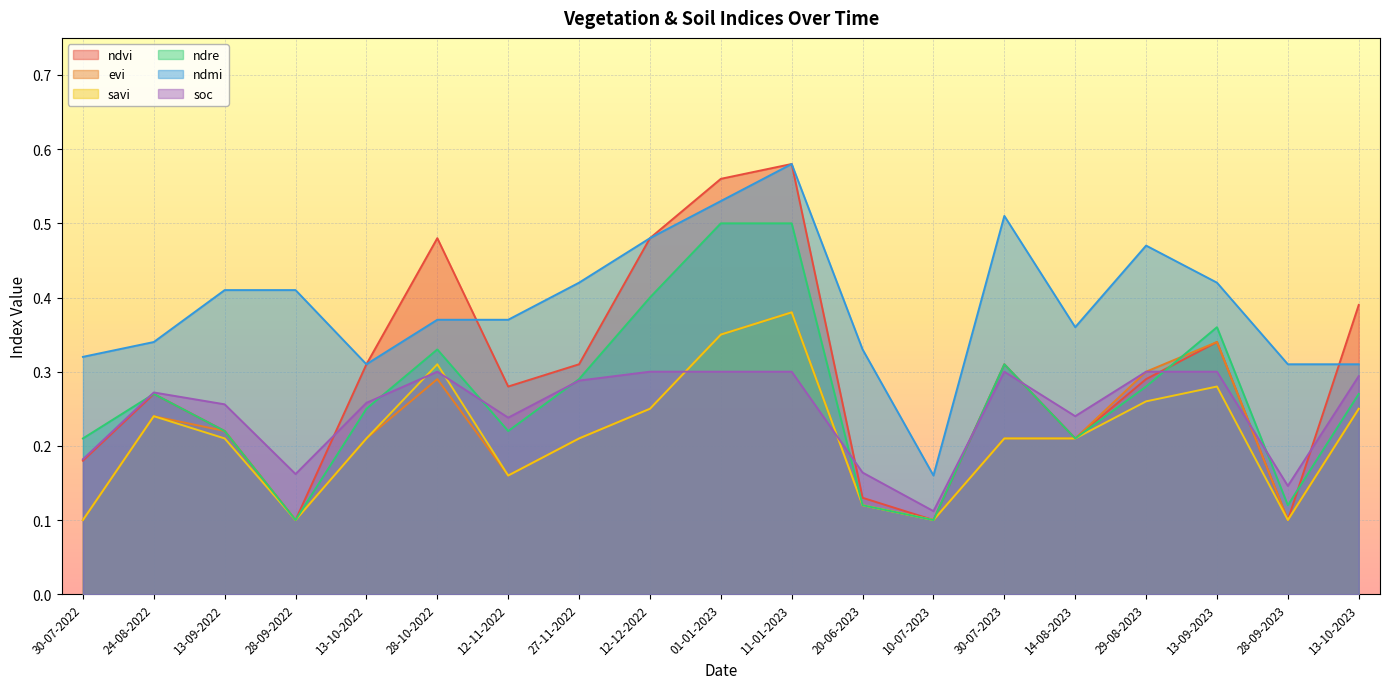

Is it true that evi equals 0.2 at 27-11-2022?

True